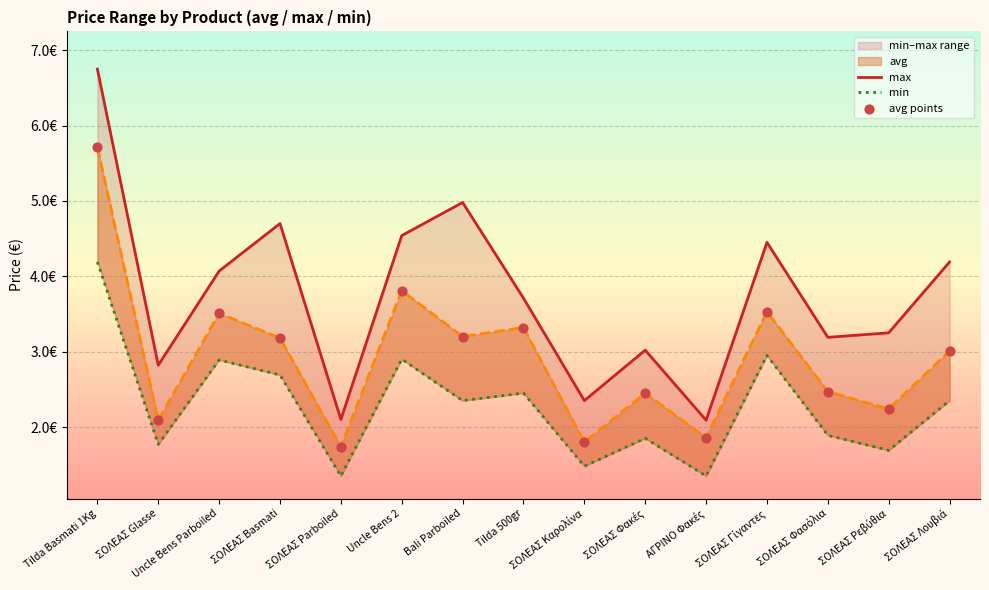

What is the total value across all series at ΣΟΛΕΑΣ Parboiled?

6.9